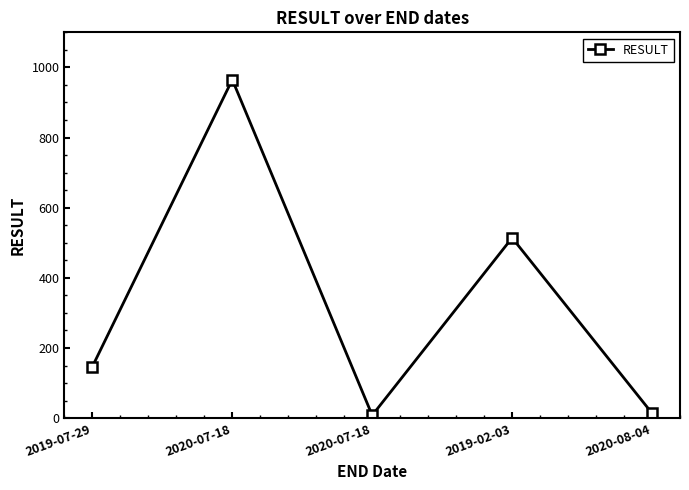

Does the chart have visible grid lines?

No